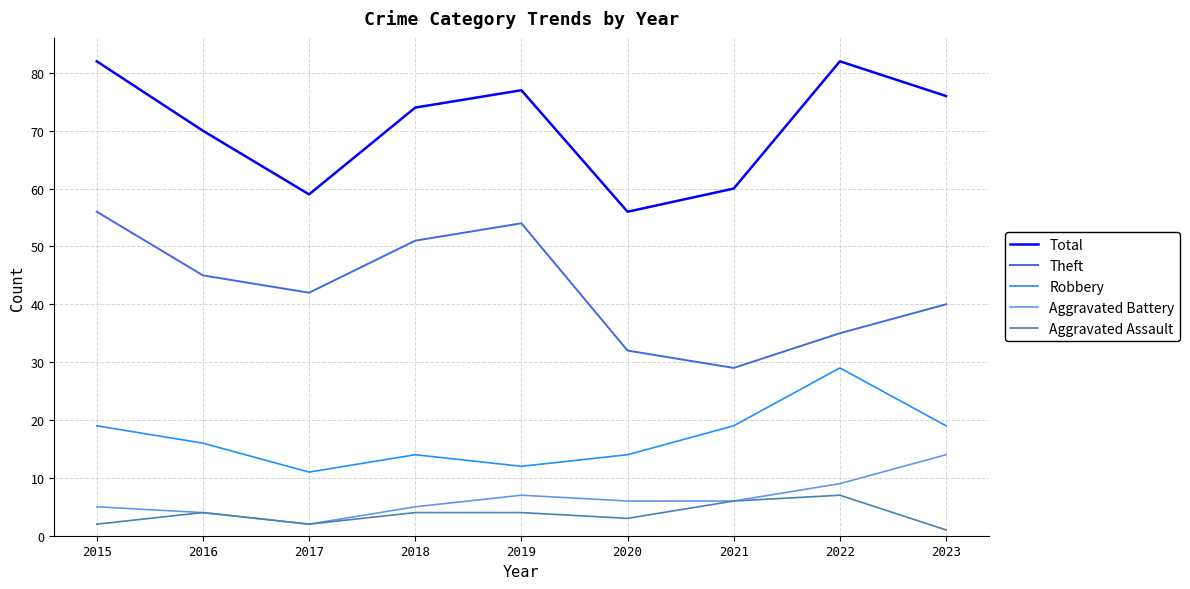

Rank the series at 2023 from lowest to highest value.

Aggravated Assault, Aggravated Battery, Robbery, Theft, Total